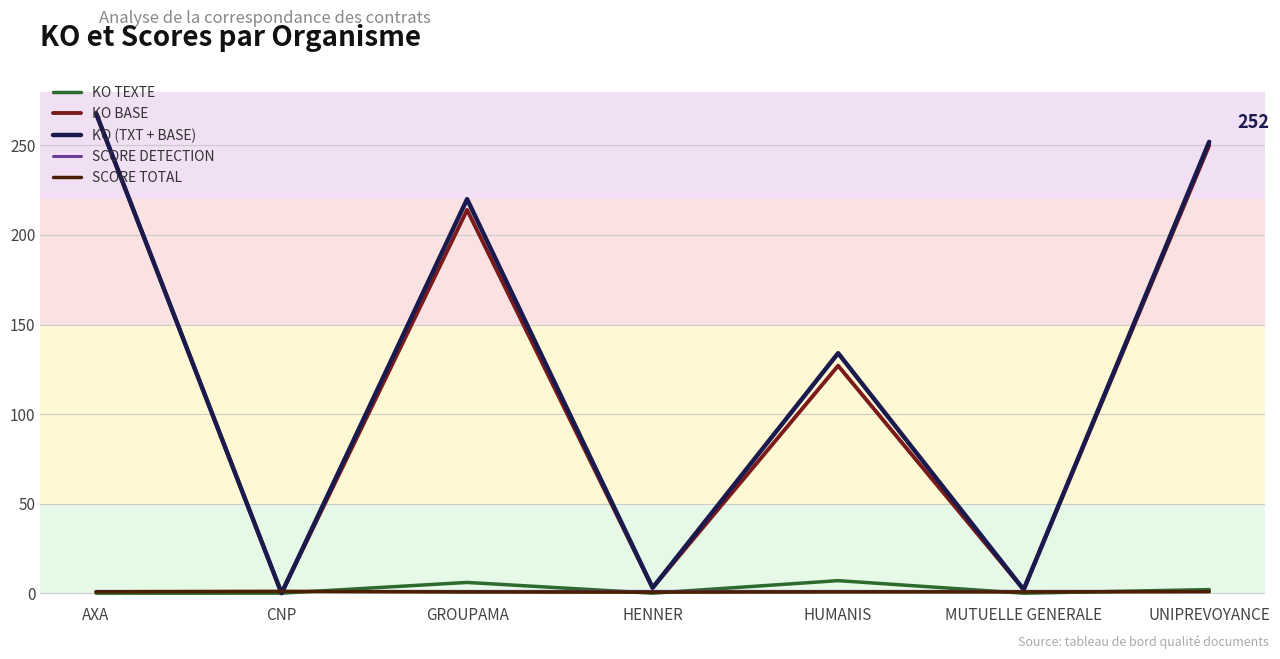

Between AXA and HUMANIS, which series saw the biggest shift?

KO BASE